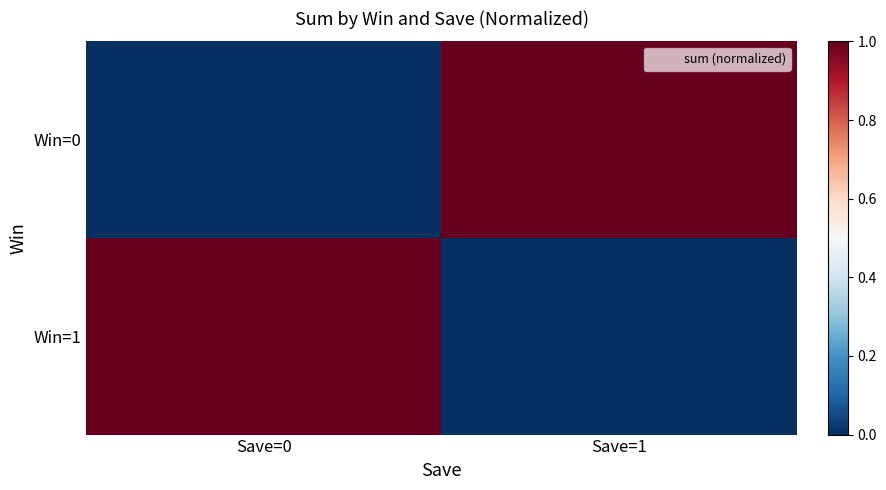

List the series in order of their overall mean, highest first.

Win=0, Win=1